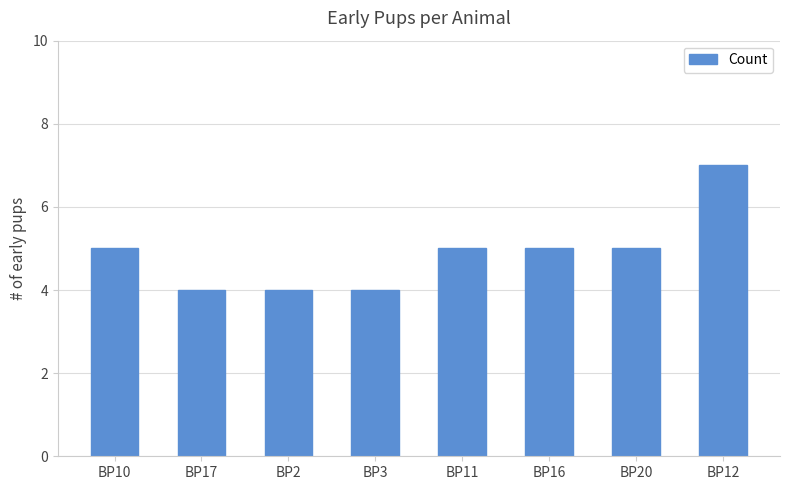

What is the minimum value shown in the chart?

4